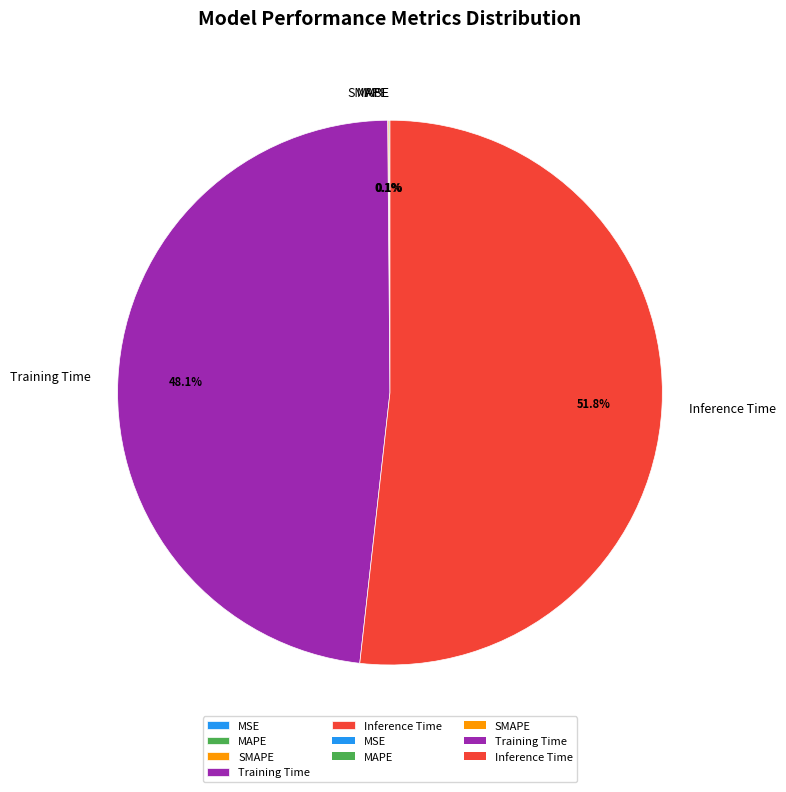

Which category has the biggest portion of the pie?

Inference Time